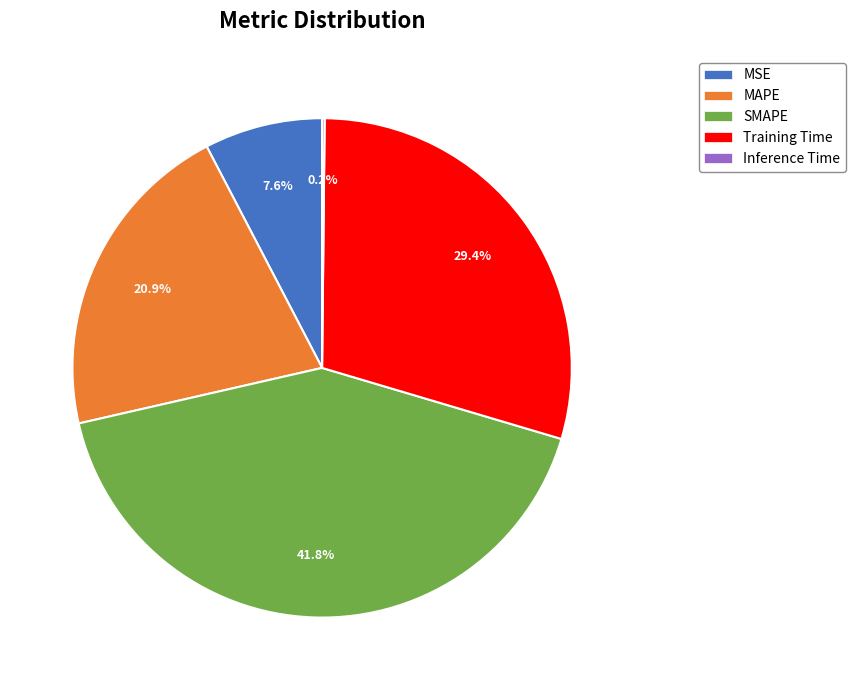

Which category has the biggest portion of the pie?

SMAPE